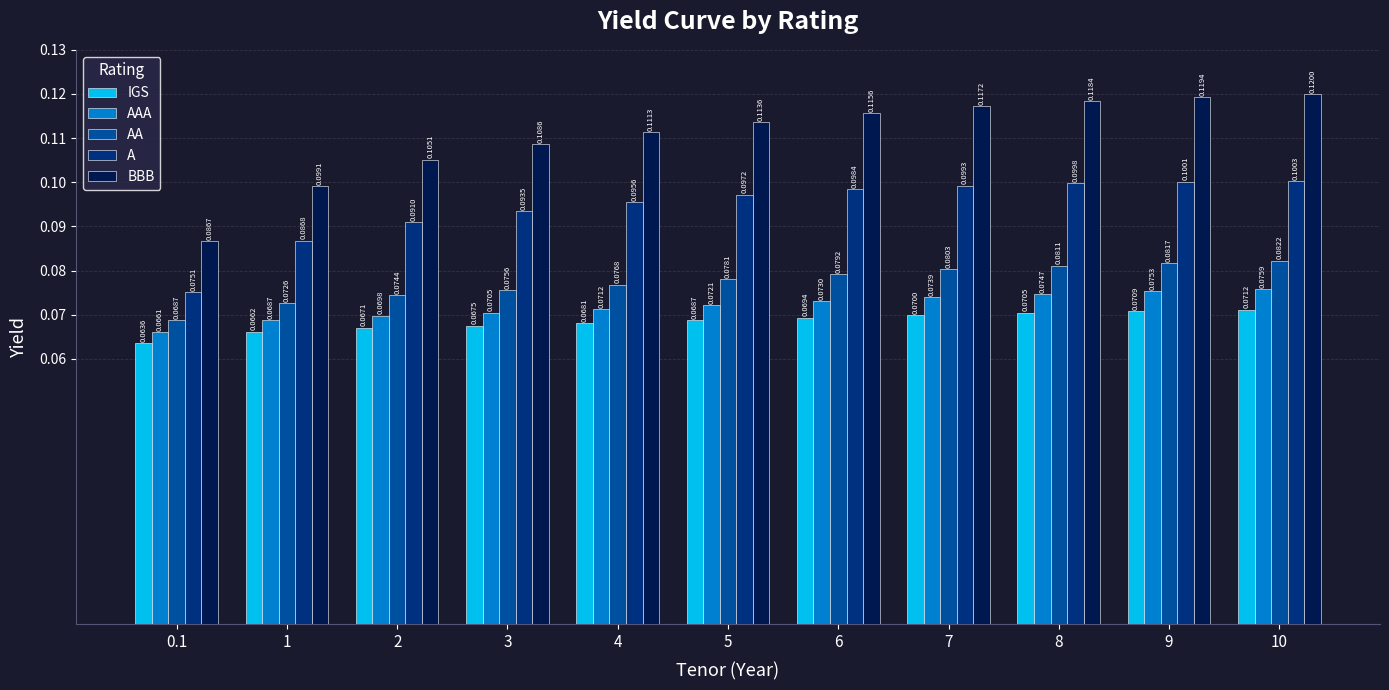

What is the label of the 7th bar from the right?

4